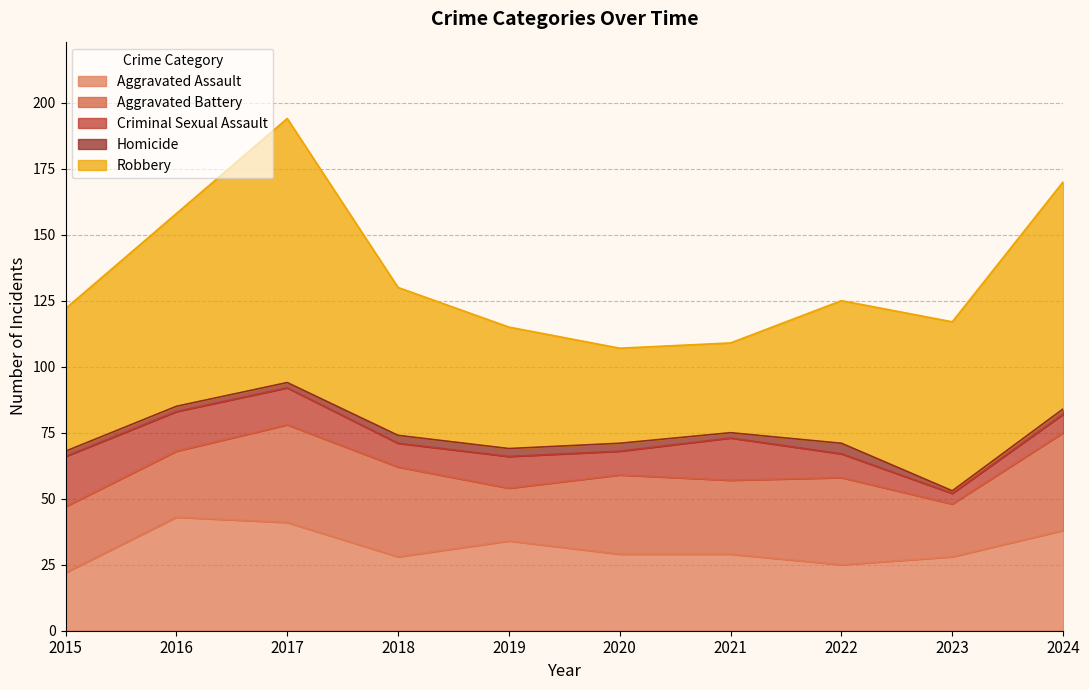

True or false: Aggravated Assault and Criminal Sexual Assault intersect in this chart.

False